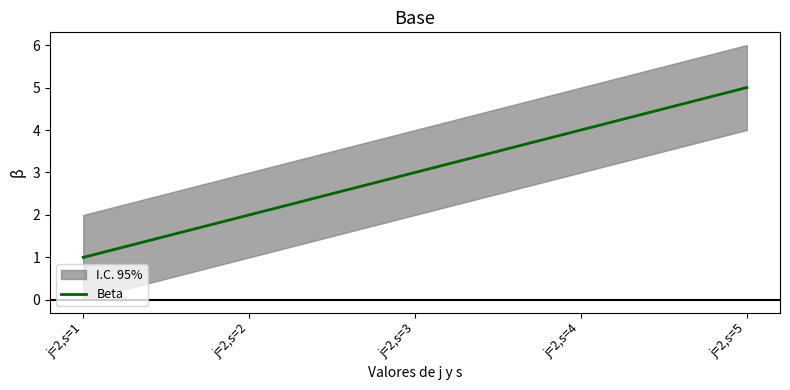

List the labels in order of value, largest first.

j=2,s=5, j=2,s=4, j=2,s=3, j=2,s=2, j=2,s=1